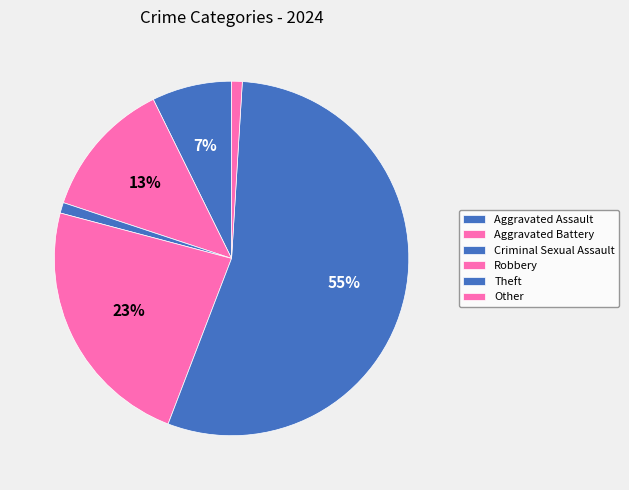

Rank the categories by value from highest to lowest.

Theft, Robbery, Aggravated Battery, Aggravated Assault, Criminal Sexual Assault, Other